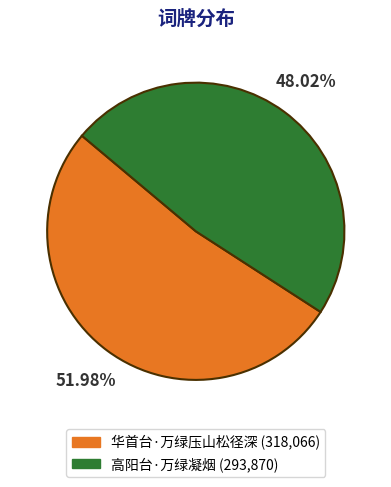

To the nearest percent, what portion does 华首台·万绿压山松径深 represent?

52%